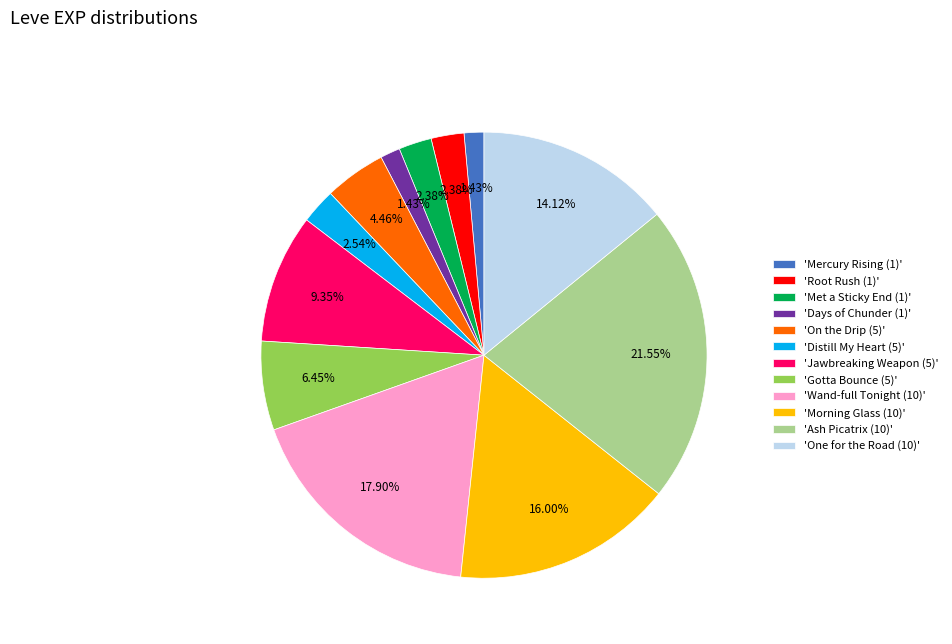

Do 'Mercury Rising (1)' and 'Gotta Bounce (5)' together represent more than half of the pie?

No